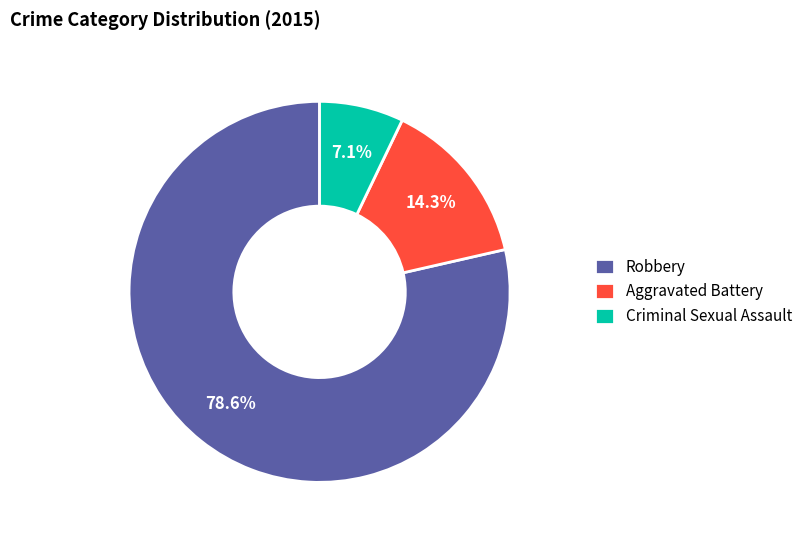

Combined, do Aggravated Battery and Robbery account for over 50%?

Yes